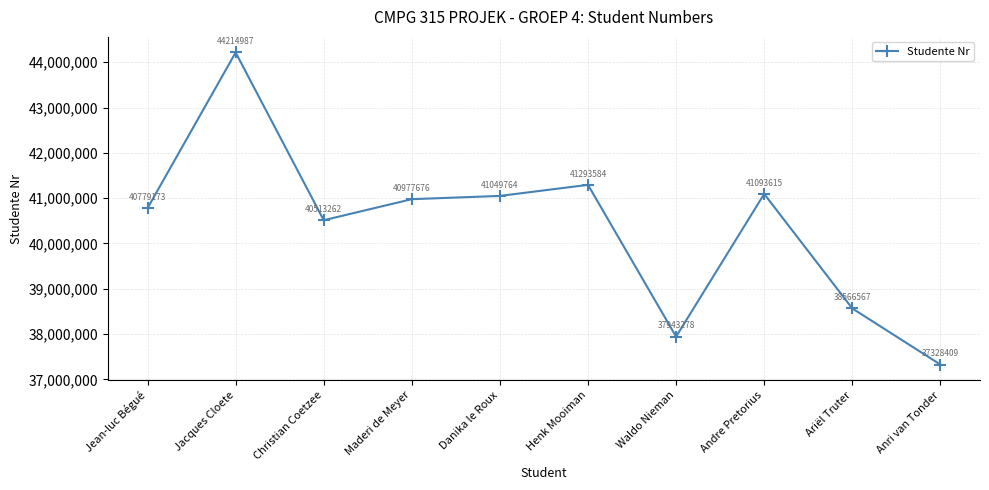

What is the label of the 8th point from the left?

Andre Pretorius